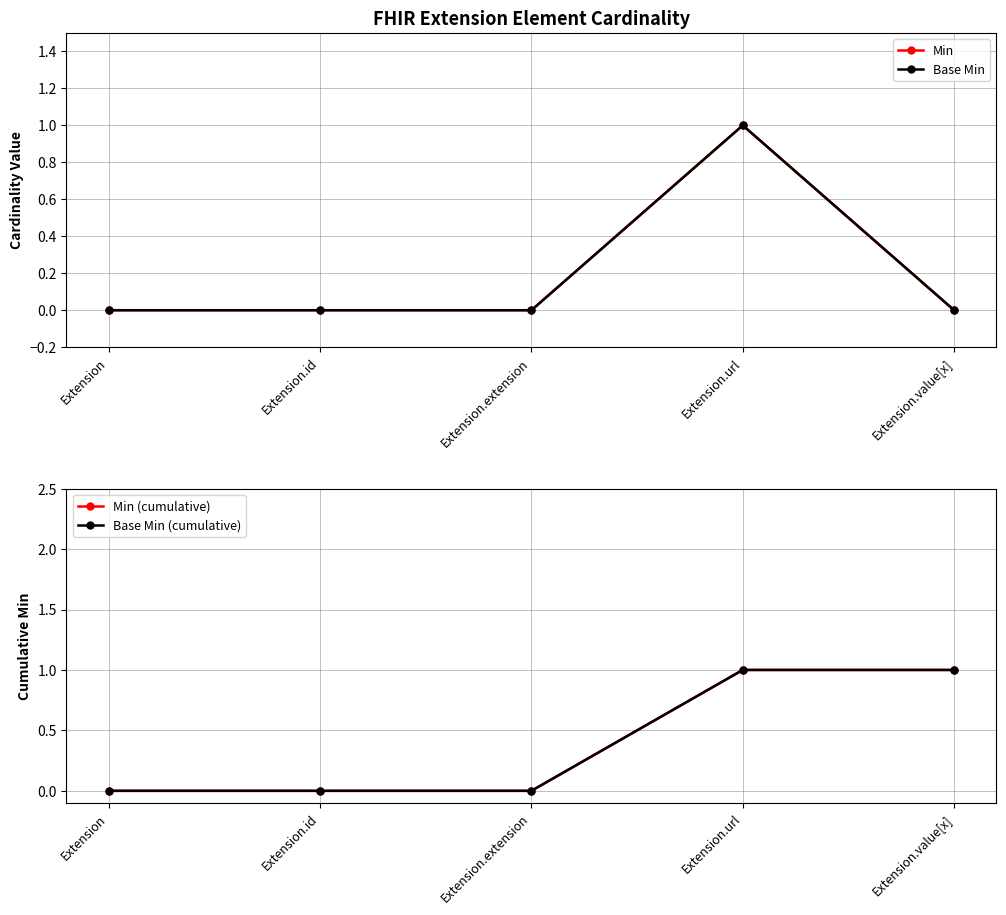

Does the chart display data point markers on the line(s)?

Yes